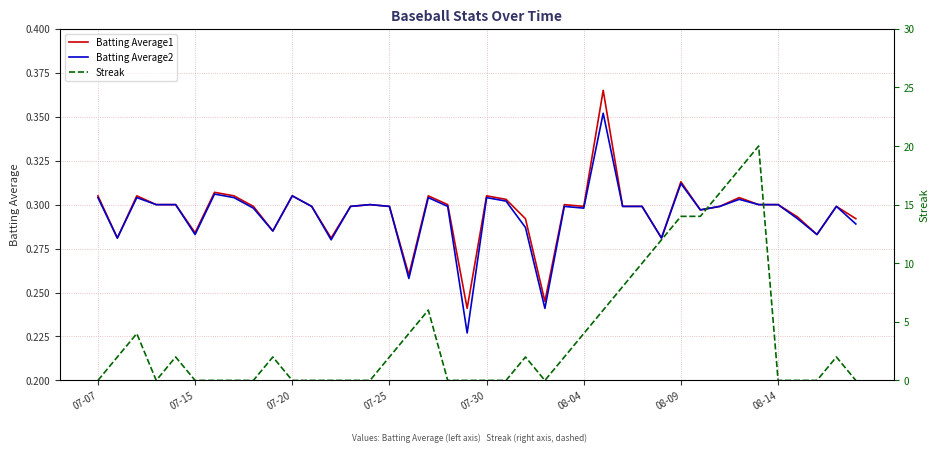

How many interior local valleys does the Batting Average1 series have?

11